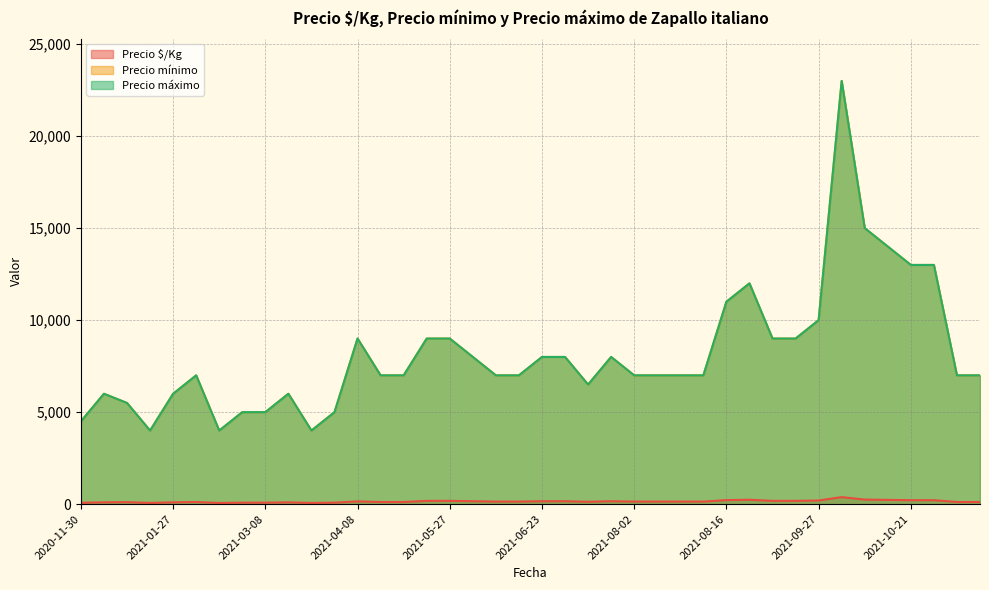

The value of Precio $/Kg at 2021-09-27 is 200. True or false?

True